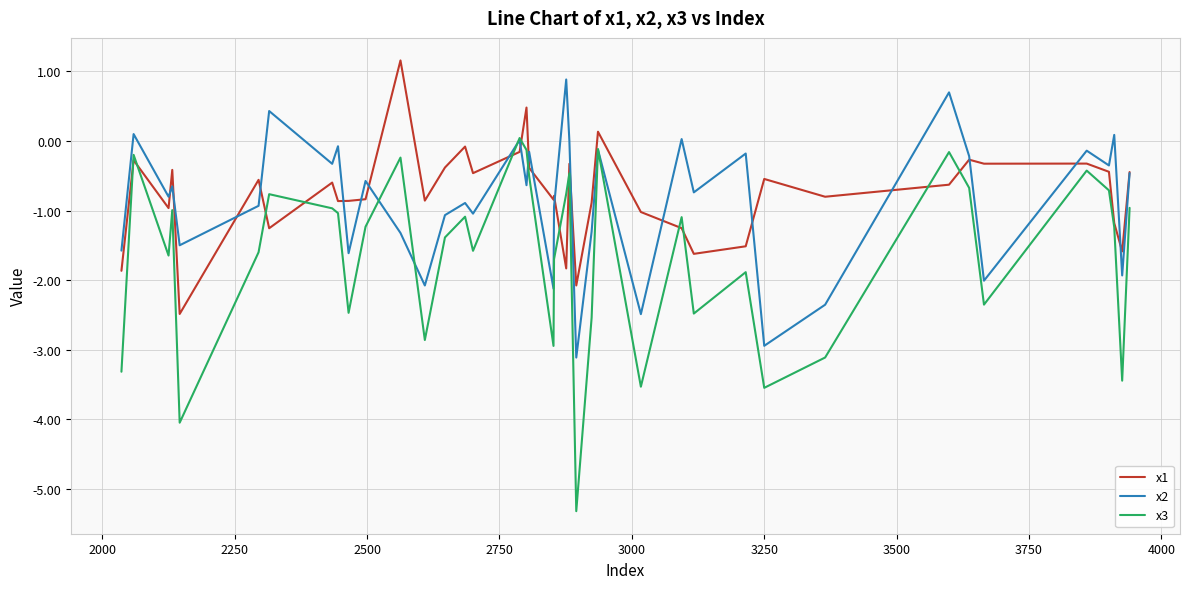

How many negative values does the x3 series have?

39